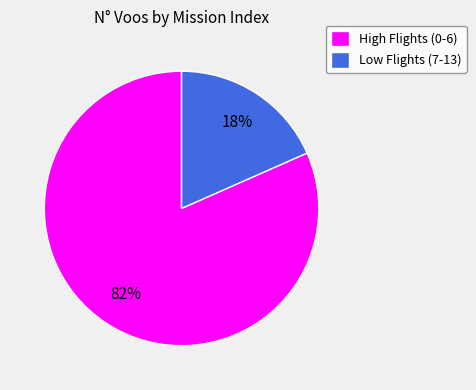

To the nearest percent, what portion does High Flights (0-6) represent?

82%